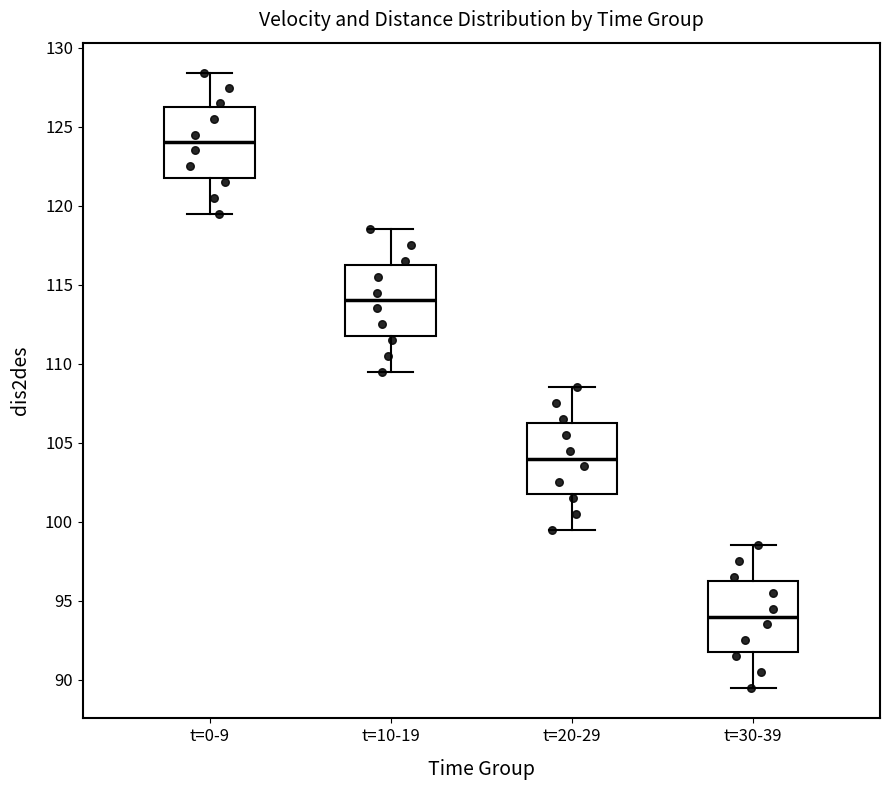

Reading left to right, transcribe this box plot: for each box, give where its median line is, the range the box spans, and where its two whiskers end, as read against the y-axis. The values are not printed on the chart, so give them approximately, as read against the axis.

t=0-9: median 124.0, box 122.0 to 126.0, whiskers 119.5 to 128.5
t=10-19: median 114.0, box 112.0 to 116.5, whiskers 109.5 to 118.5
t=20-29: median 104.0, box 102.0 to 106.5, whiskers 99.5 to 108.5
t=30-39: median 94.0, box 92.0 to 96.5, whiskers 89.5 to 98.5